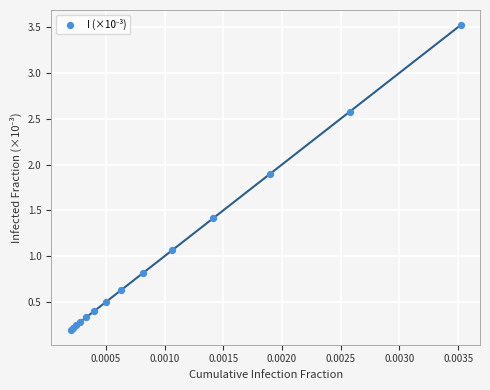

What Y value in the scatter plot is closest to 1?

1.1